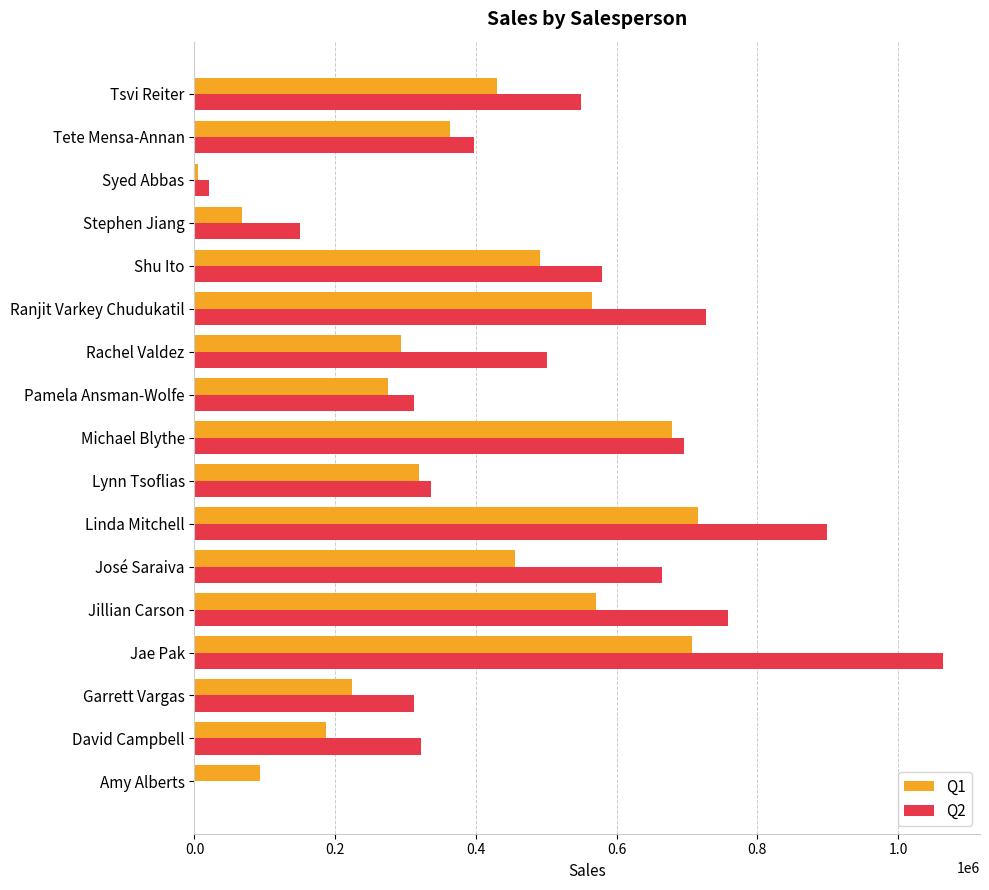

What are all the series names shown in the legend?

Q1, Q2